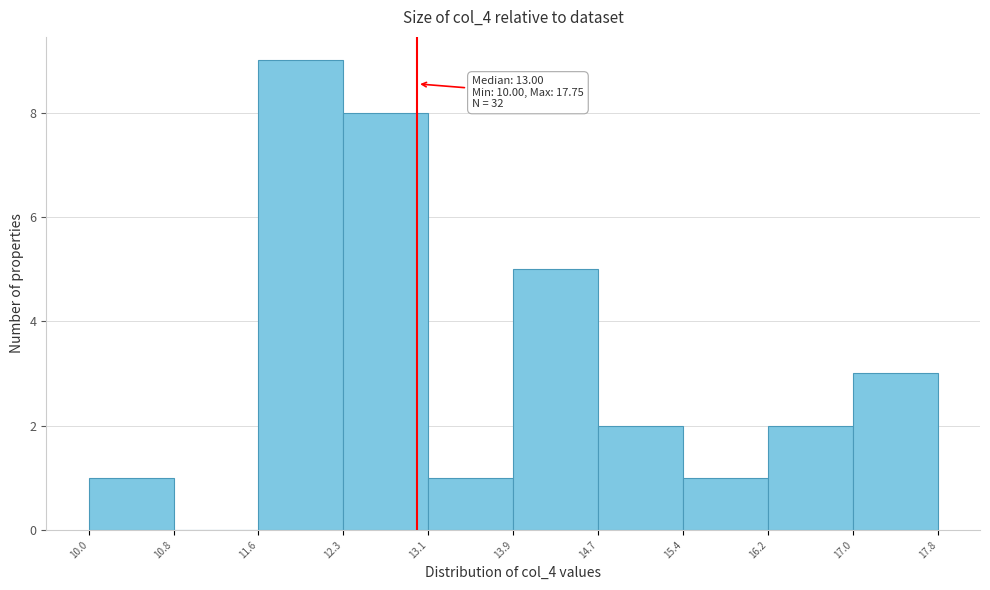

Which range on the x-axis has the tallest bar?

11.6 to 12.3